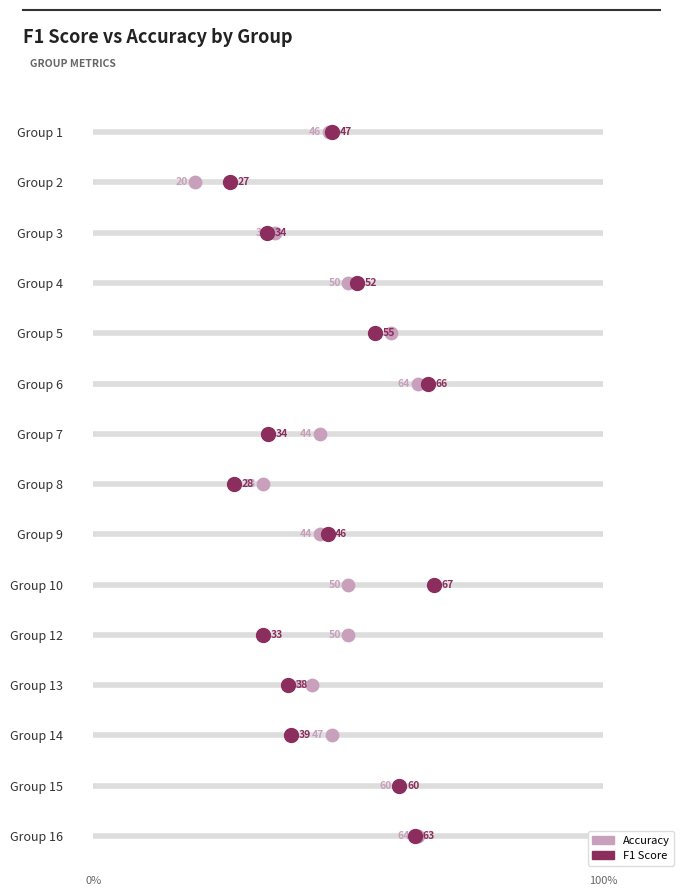

Which series reaches the minimum Y coordinate?

Accuracy